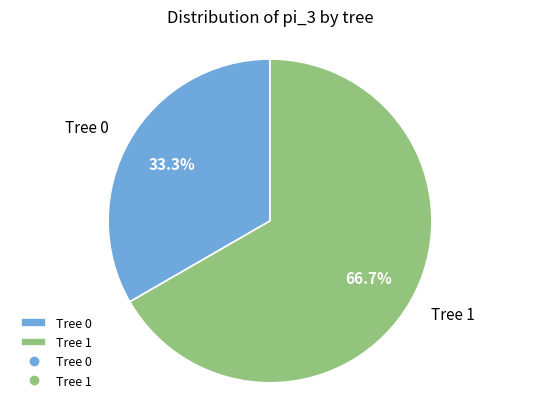

What is the smallest slice in the pie chart?

Tree 0